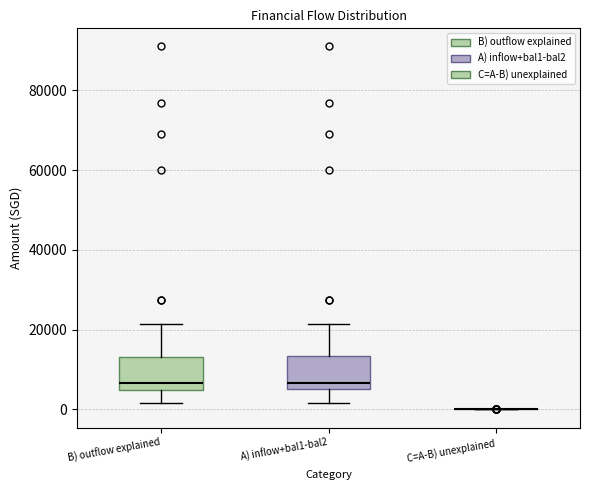

Reading left to right, read every box against the y-axis: the position of its median line, the range the box covers, and the ends of its whiskers. The values are not printed on the chart, so give them approximately, as read against the axis.

B) outflow explained: median 6000 (just above the box's lower edge), box 6000 to 14000, whiskers 2000 to 22000
A) inflow+bal1-bal2: median 6000 (just above the box's lower edge), box 6000 to 14000, whiskers 2000 to 22000
C=A-B) unexplained: box collapsed to a line at 0, whiskers 0 to 0